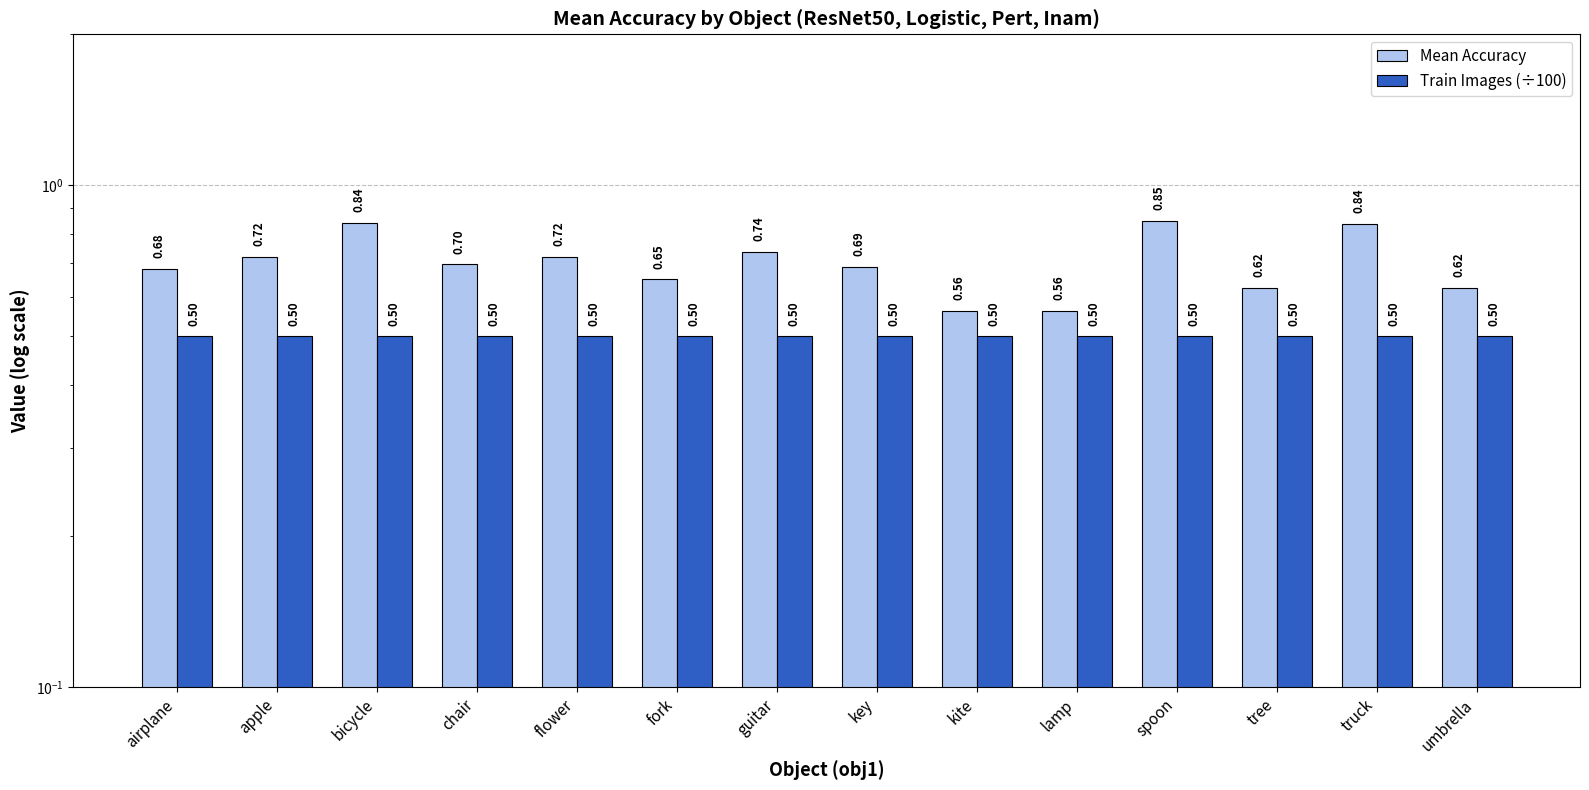

What is the spread (max minus min) of values at apple?

0.2